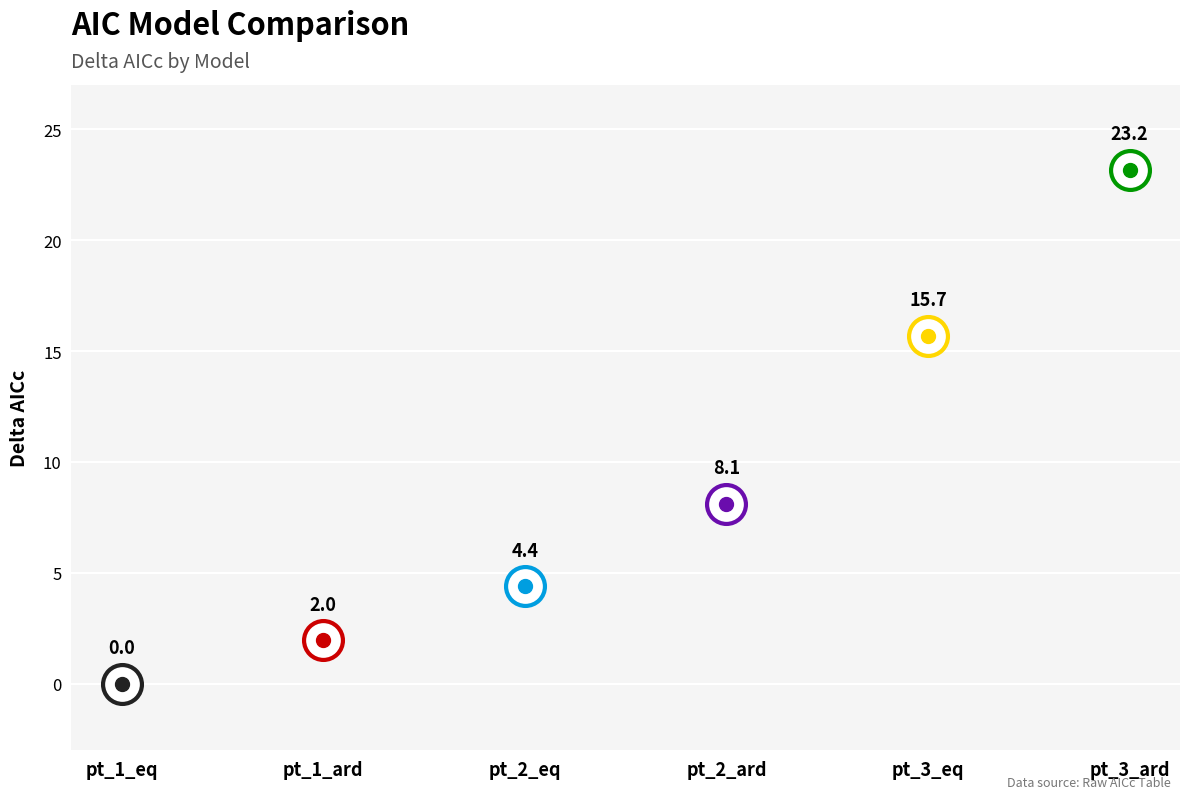

What position from the right is pt_3_ard?

1